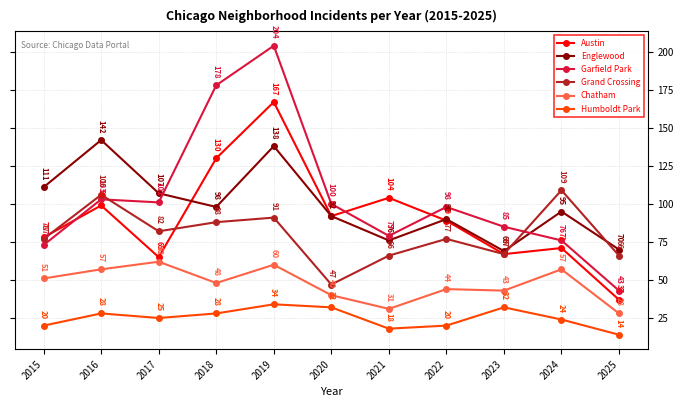

What is the sum of all Austin values?

999